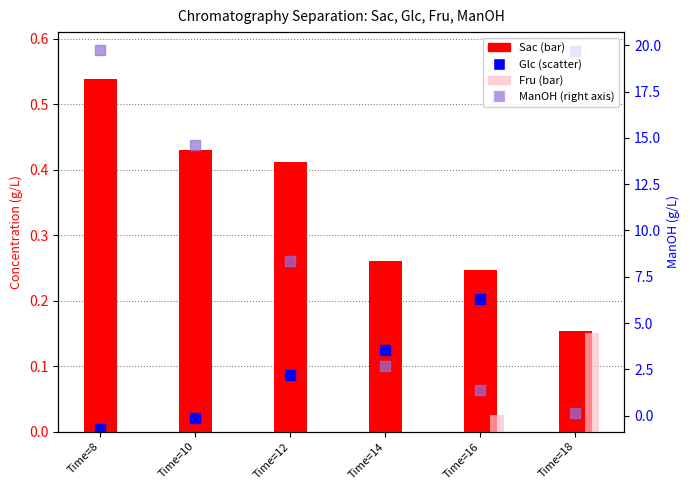

At how many categories does at least one series exceed 9?

2